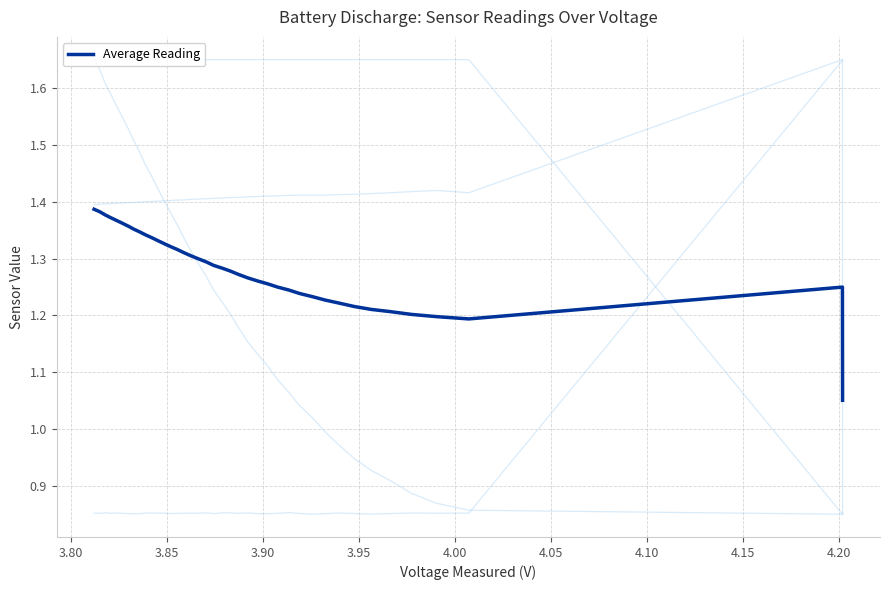

What is the difference between the maximum and minimum values?

0.3